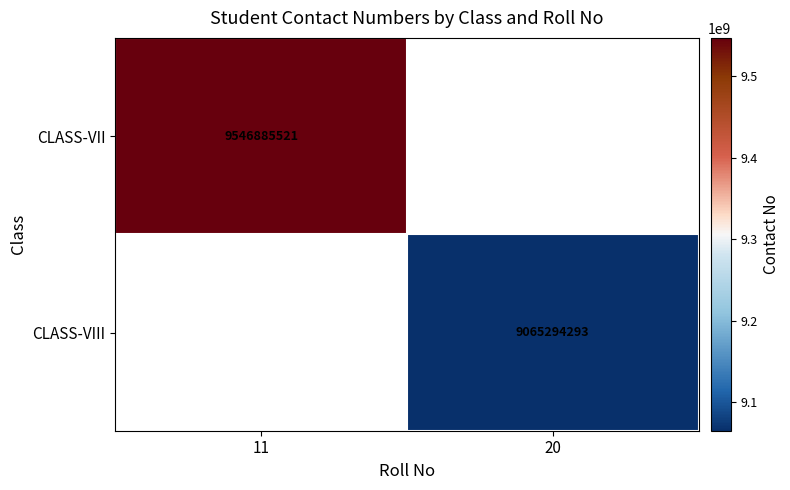

True or false: CLASS-VII has a value of 9546885521 at 11.

True